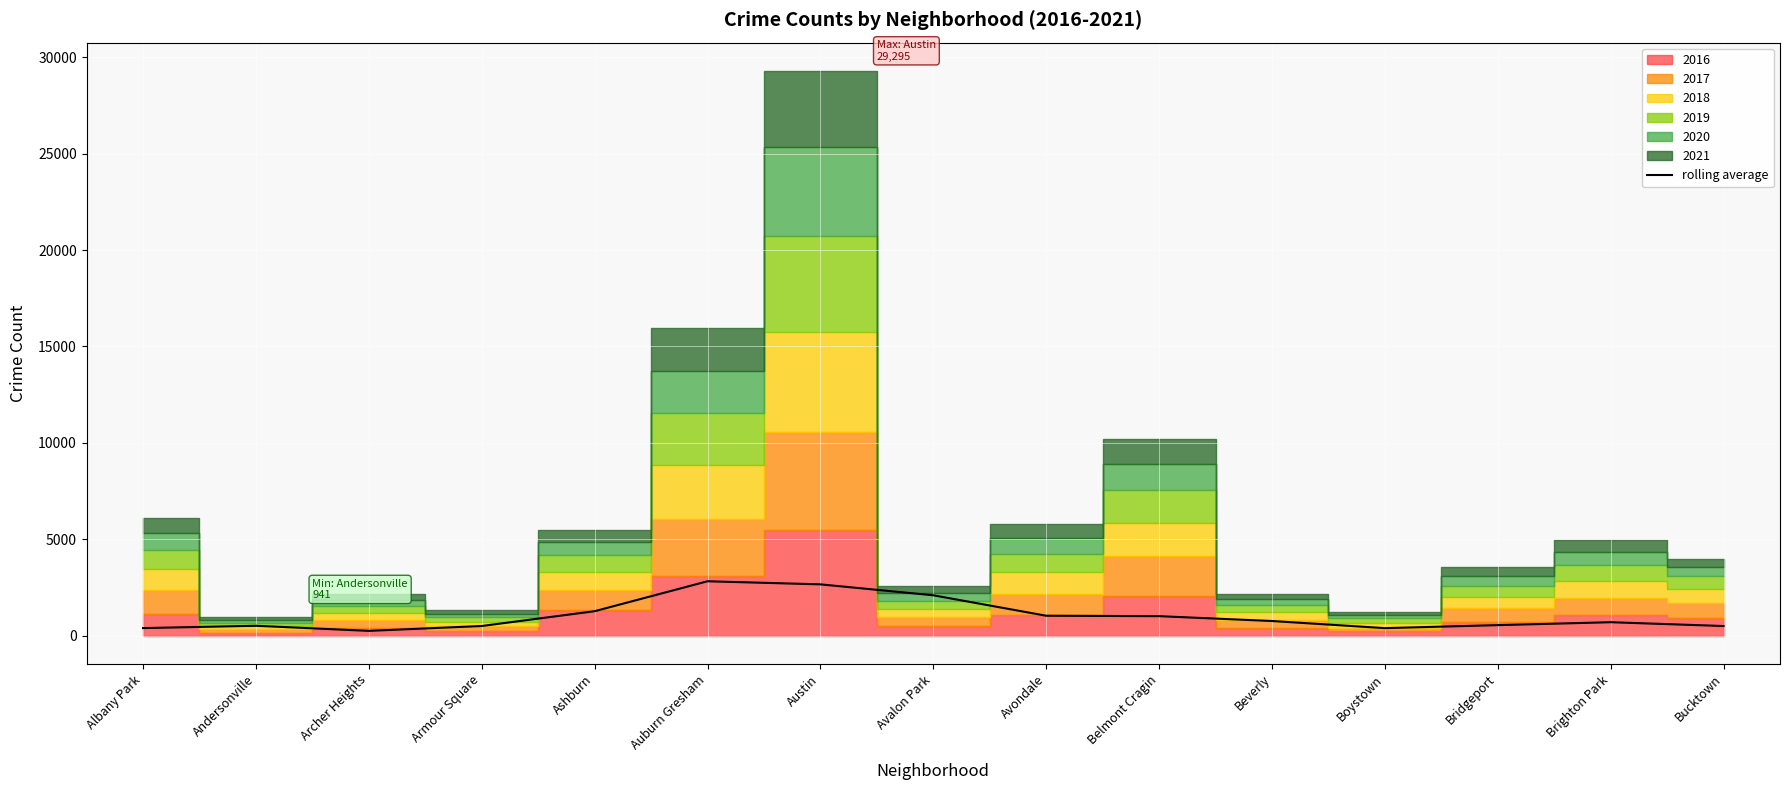

What is the highest value of the rolling average series?

2819.3